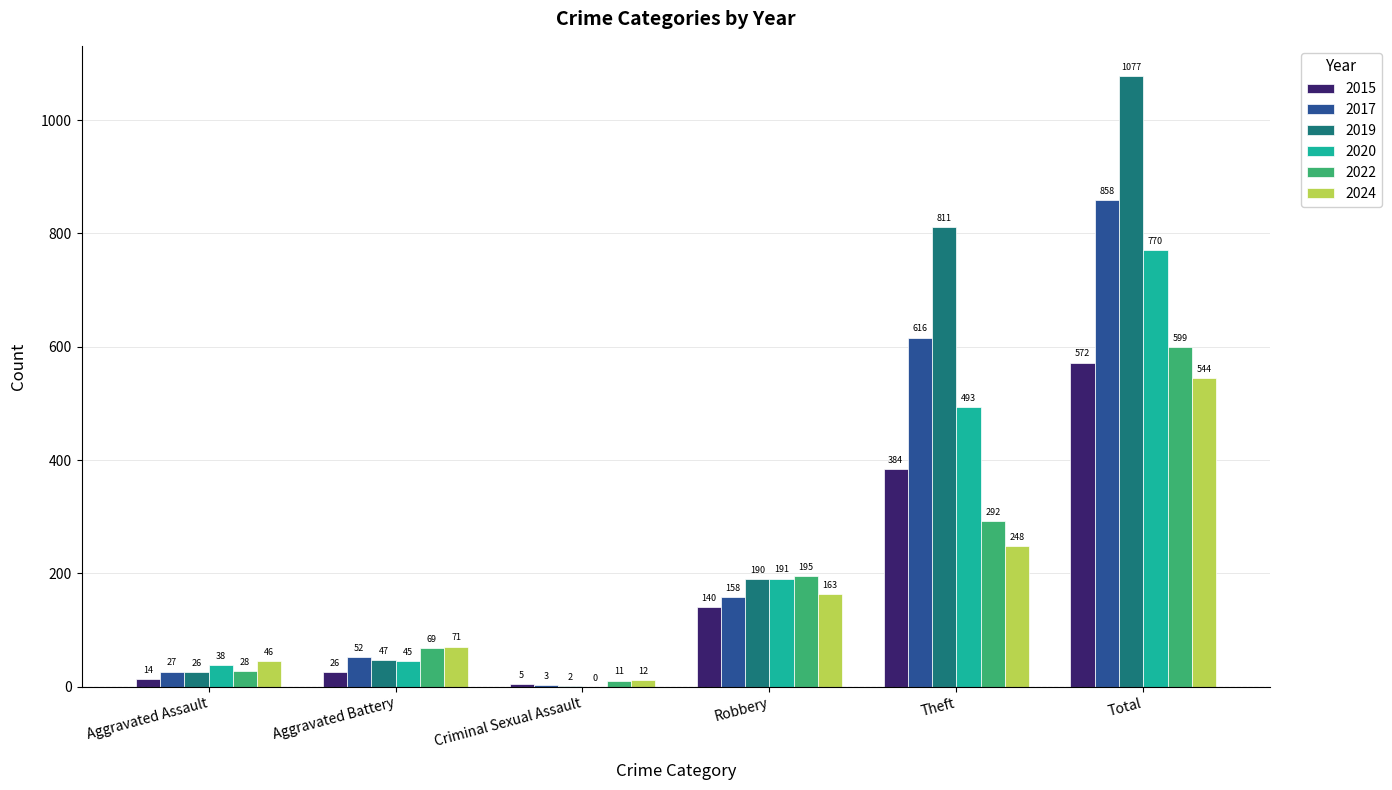

Does the chart contain stacked bars?

No